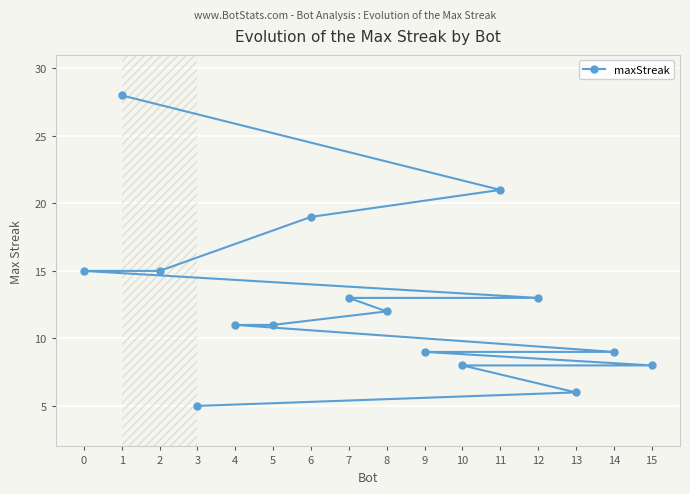

What is the label of the 13th point from the right?

2